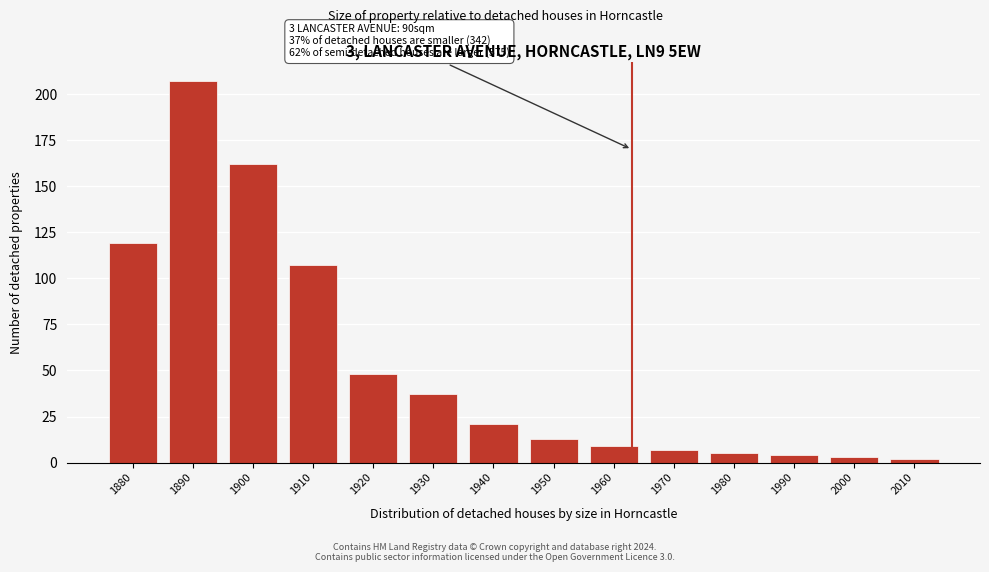

Reading right to left, transcribe all the data shown in this chart.

2	3	4	5	7	9	13	21	37	48	107	162	207	119